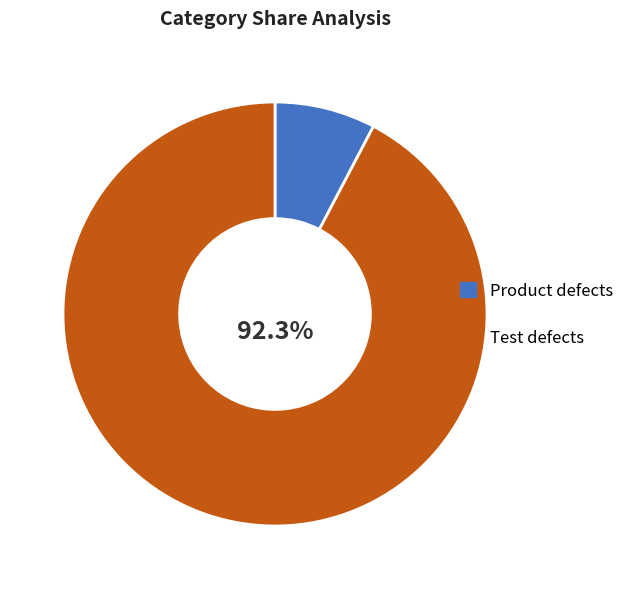

Which category accounts for the majority?

Test defects